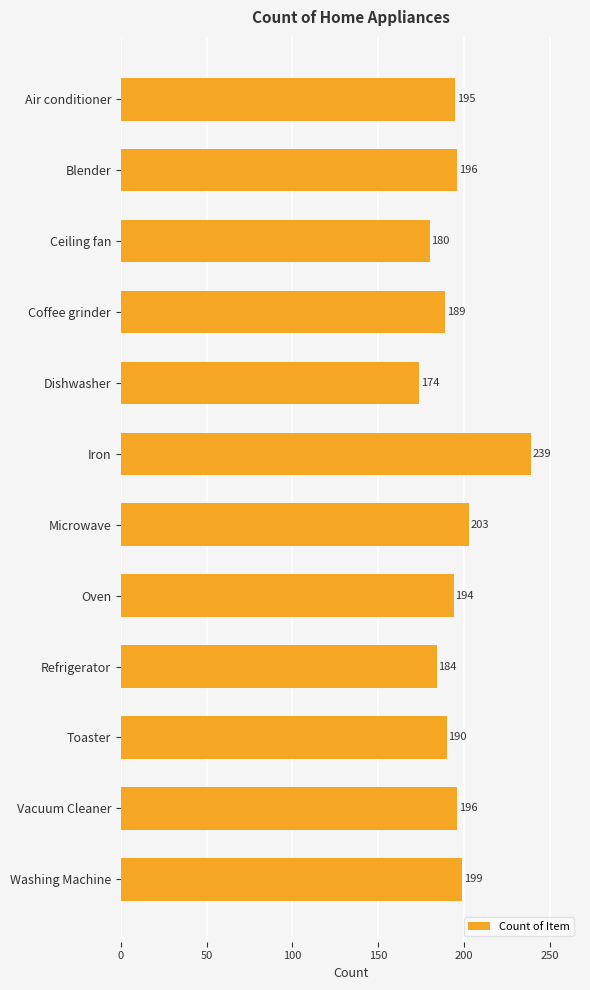

How many bars are there in total?

12